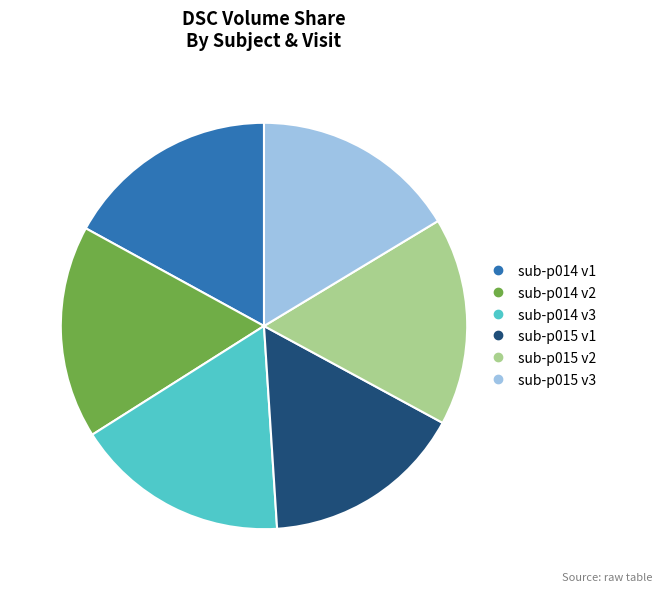

Is there any slice that represents more than half of the pie?

No